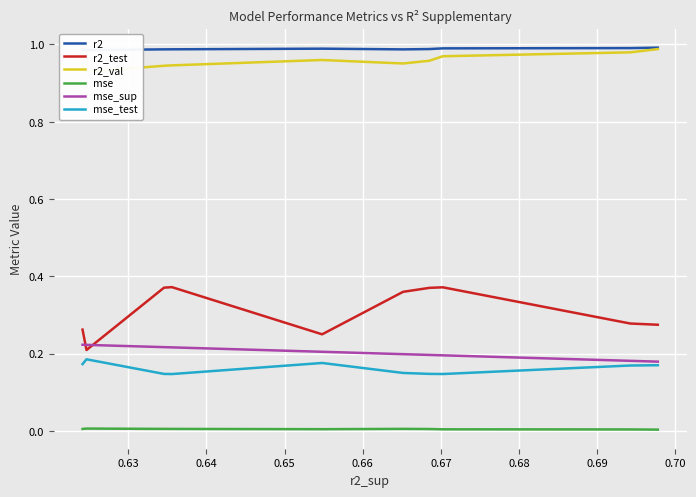

True or false: r2_test has more than 2 points higher than both neighbors.

False